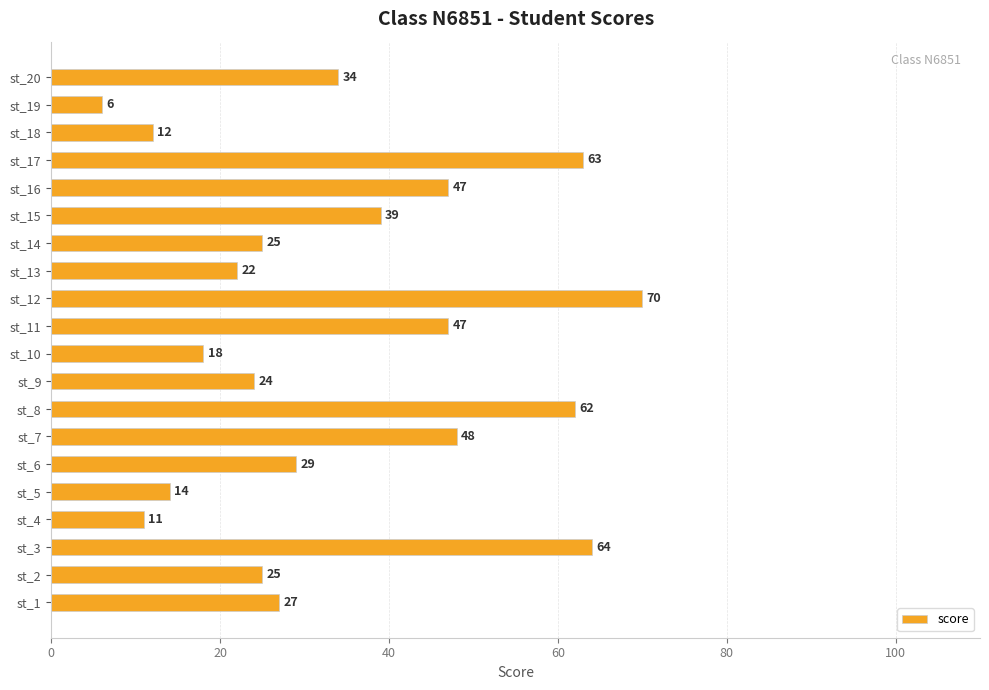

The chart shows a value of 16 at st_2. True or false?

False